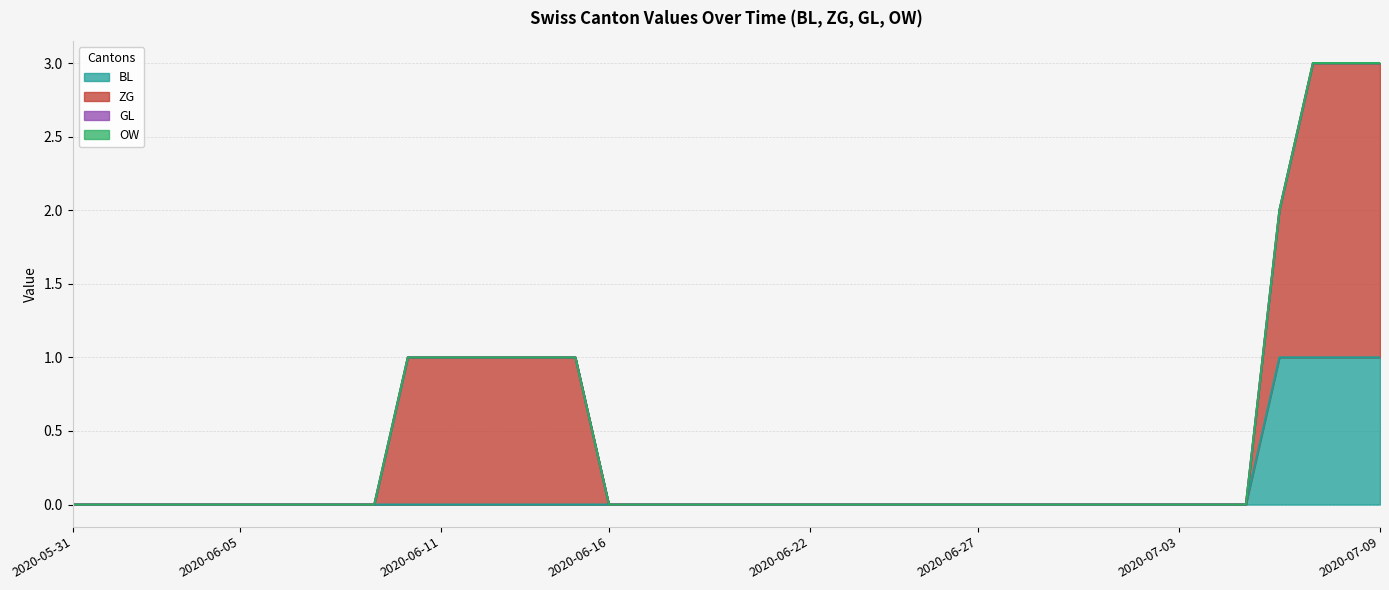

True or false: BL and GL intersect in this chart.

False